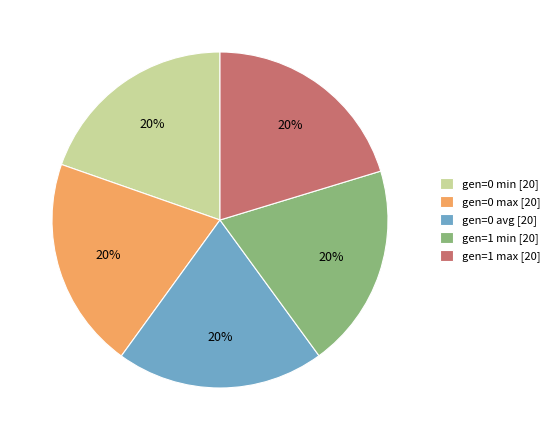

What percentage is the gen=0 avg slice, to the nearest percent?

20%